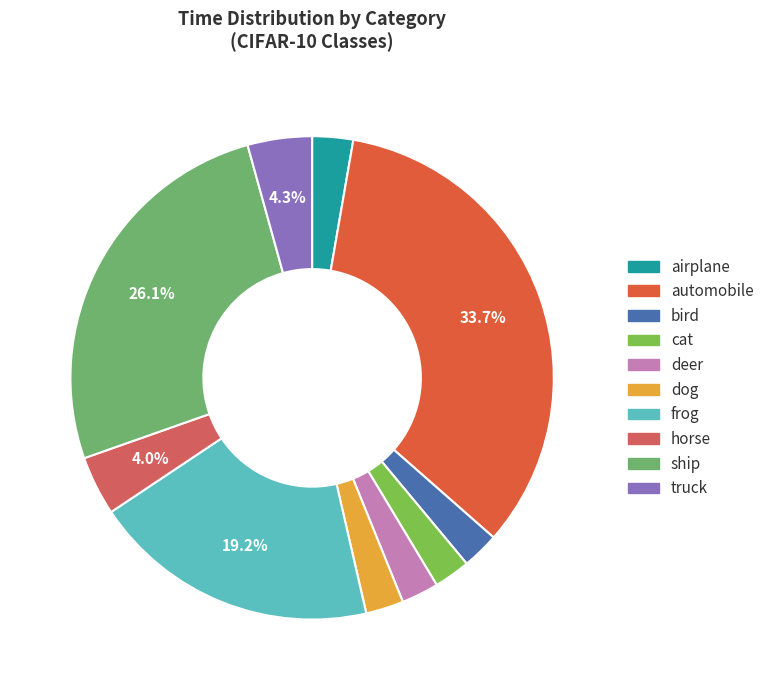

What is the change in value from frog to ship?

+253.4